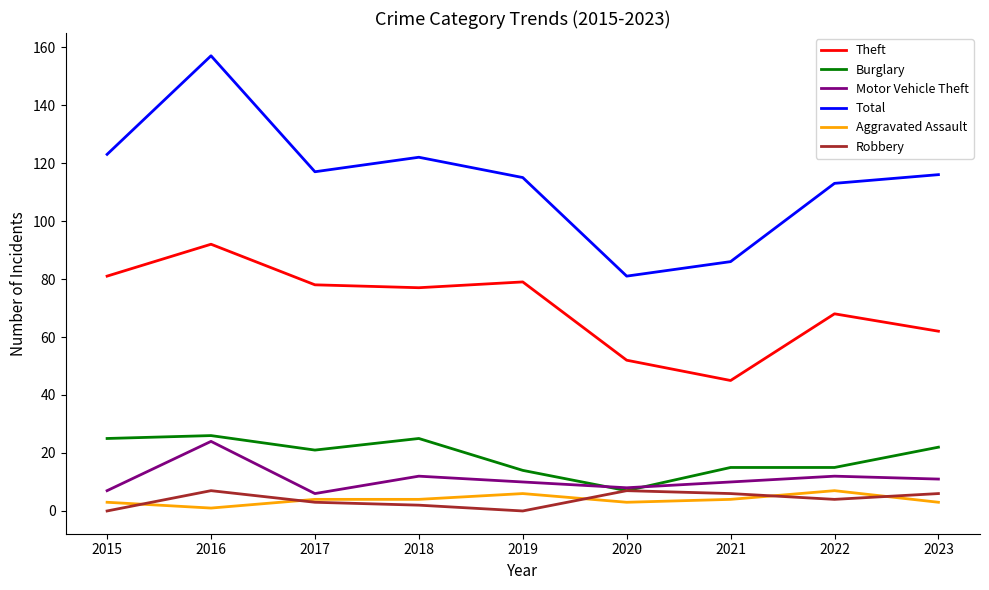

What is the difference between the second highest and minimum values in the Burglary series?

18